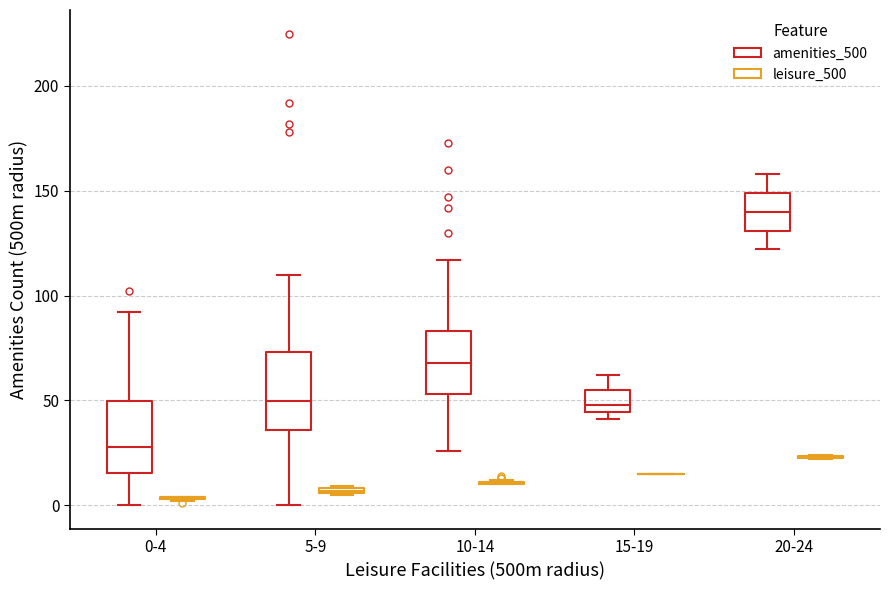

Where is the upper edge of the box for 5-9 (leisure_500) on the y-axis? The values are not printed on the chart, so give them approximately, as read against the axis.

10